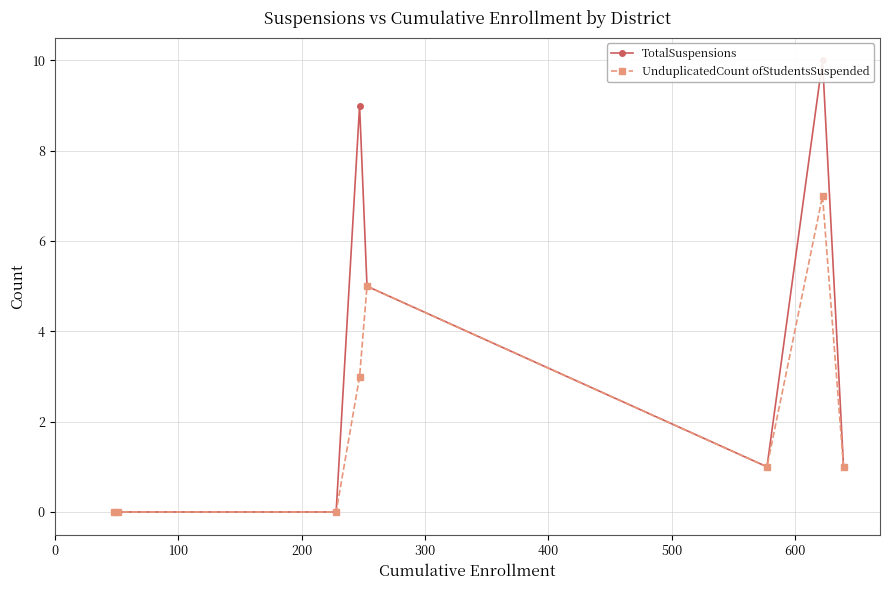

True or false: UnduplicatedCount ofStudentsSuspended has more than 1 interior local peaks.

True